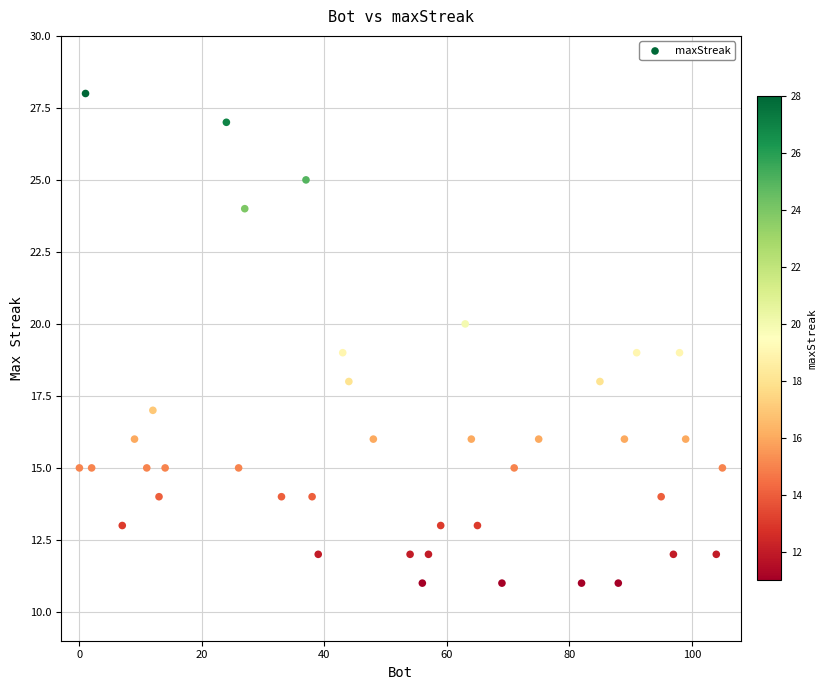

What is the range of X values (max minus min)?

105